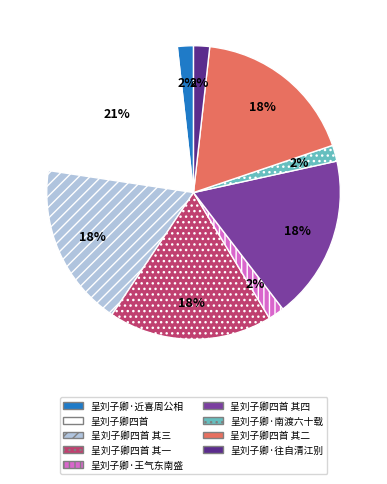

What is the largest slice in the pie chart?

呈刘子卿四首